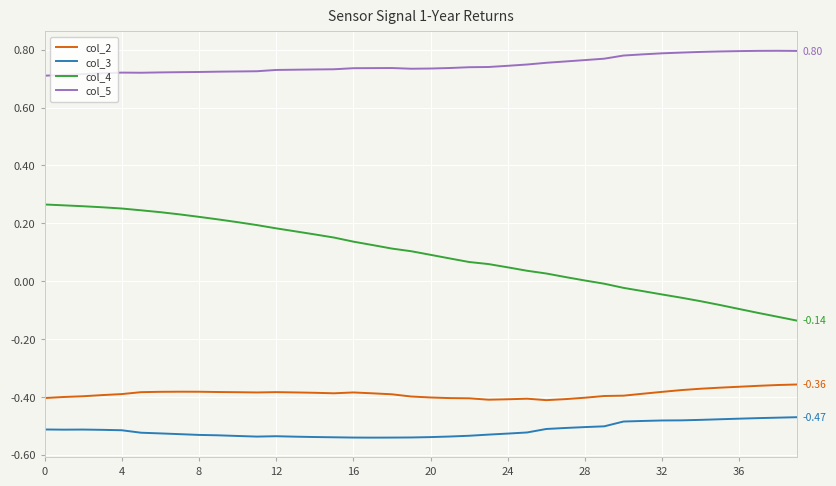

Which series has the largest range (max minus min)?

col_4